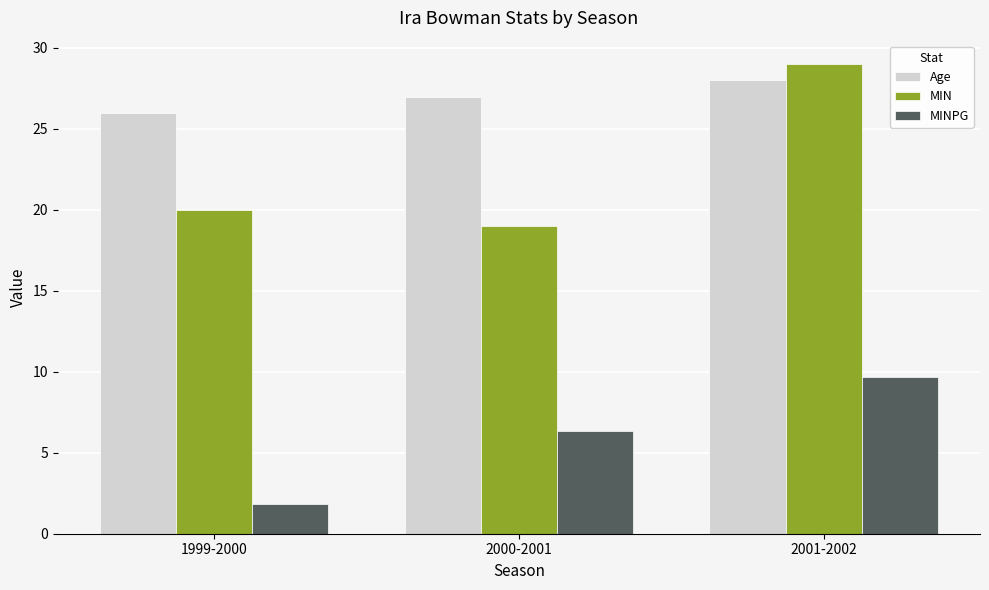

What is the total value across all series at 1999-2000?

47.8